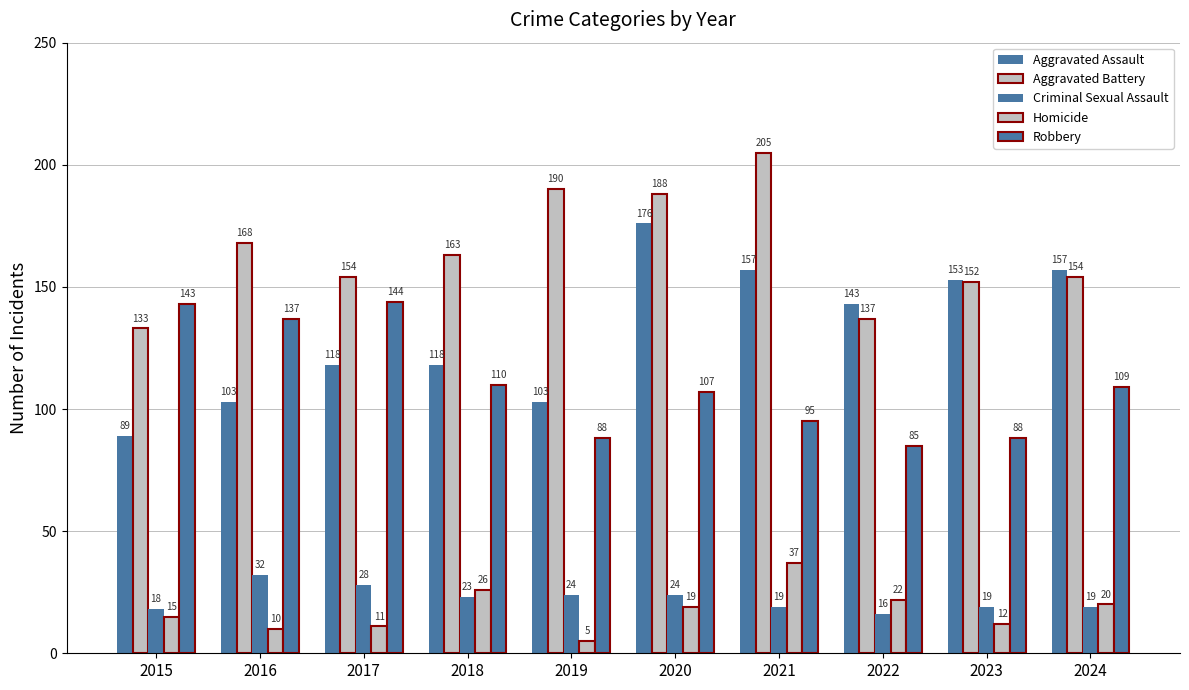

At how many categories does at least one series exceed 159?

5